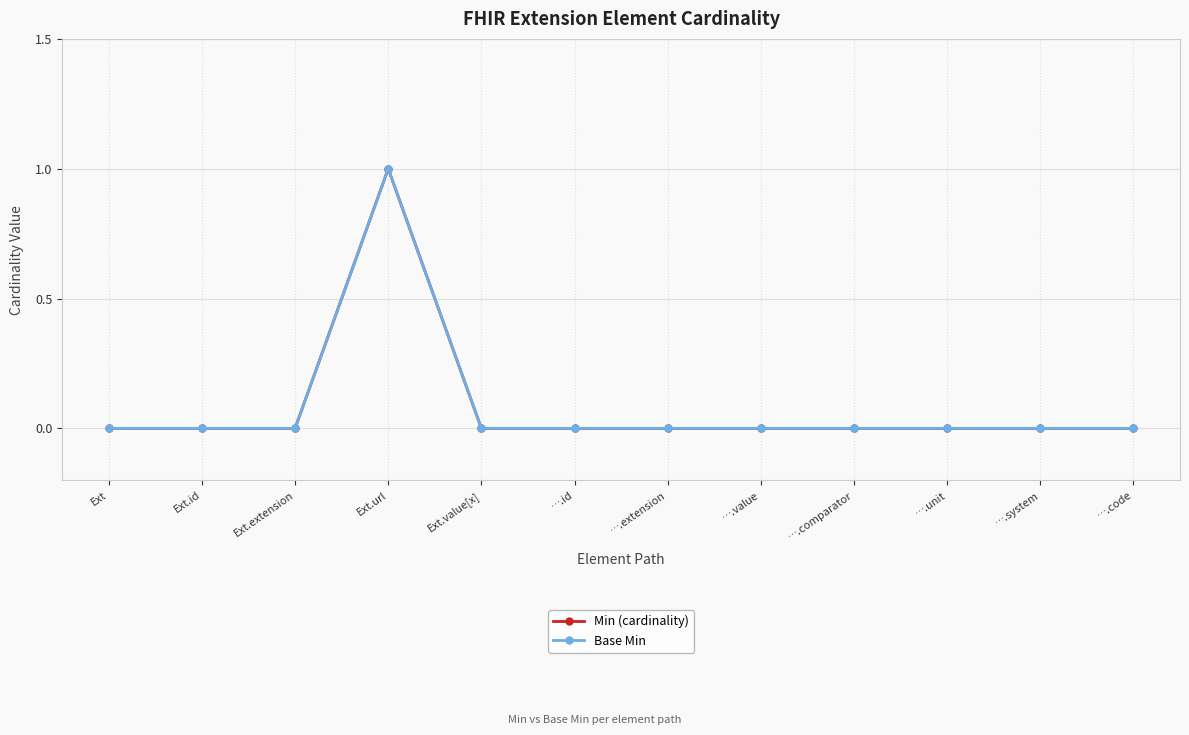

Reading right to left, list all the values displayed in this chart.

Min (cardinality): ….code=0	….system=0	….unit=0	….comparator=0	….value=0	….extension=0	….id=0	Ext.value[x]=0	Ext.url=1	Ext.extension=0	Ext.id=0	Ext=0
Base Min: ….code=0	….system=0	….unit=0	….comparator=0	….value=0	….extension=0	….id=0	Ext.value[x]=0	Ext.url=1	Ext.extension=0	Ext.id=0	Ext=0